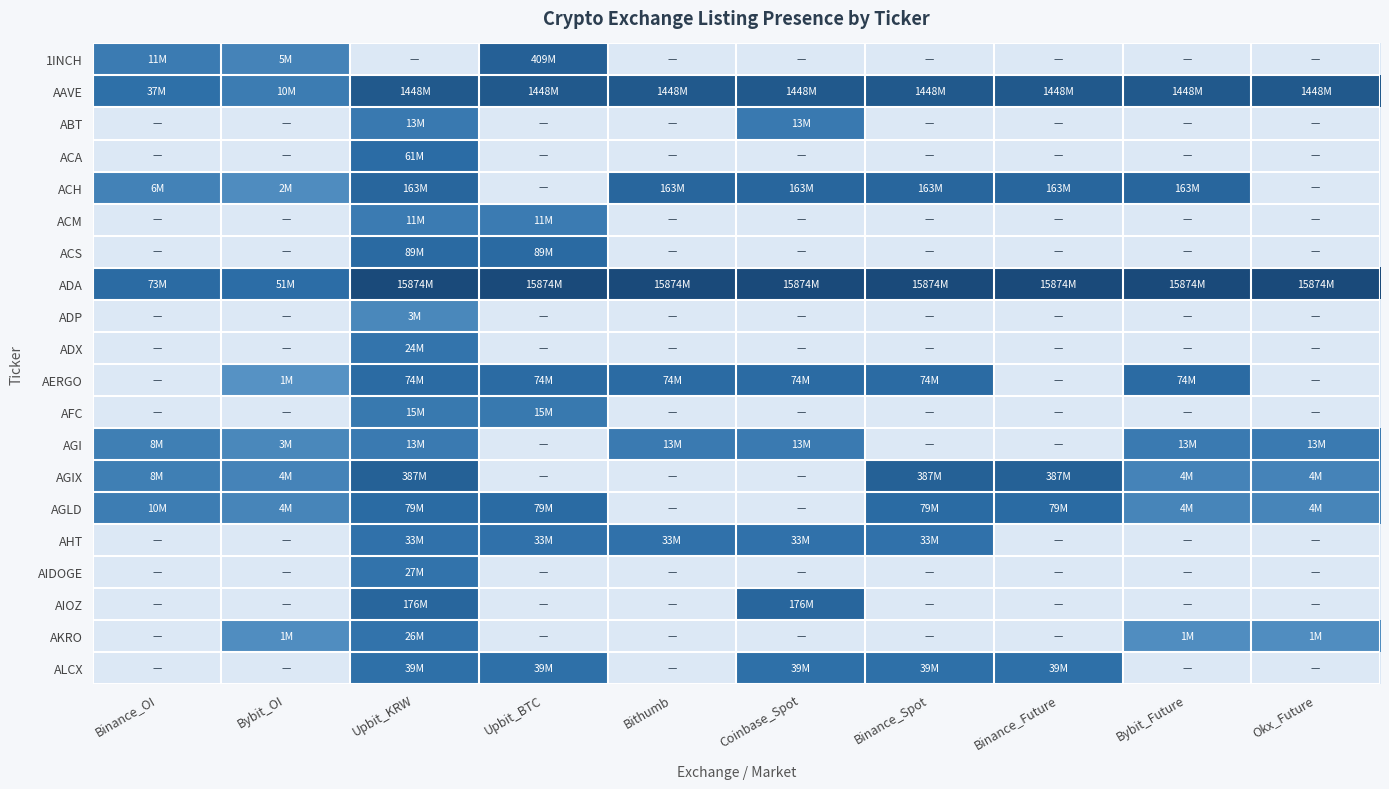

Rank the series at Binance_OI from lowest to highest value.

ABT, ACA, ACM, ACS, ADP, ADX, AERGO, AFC, AHT, AIDOGE, AIOZ, AKRO, ALCX, ACH, AGI, AGIX, AGLD, 1INCH, AAVE, ADA